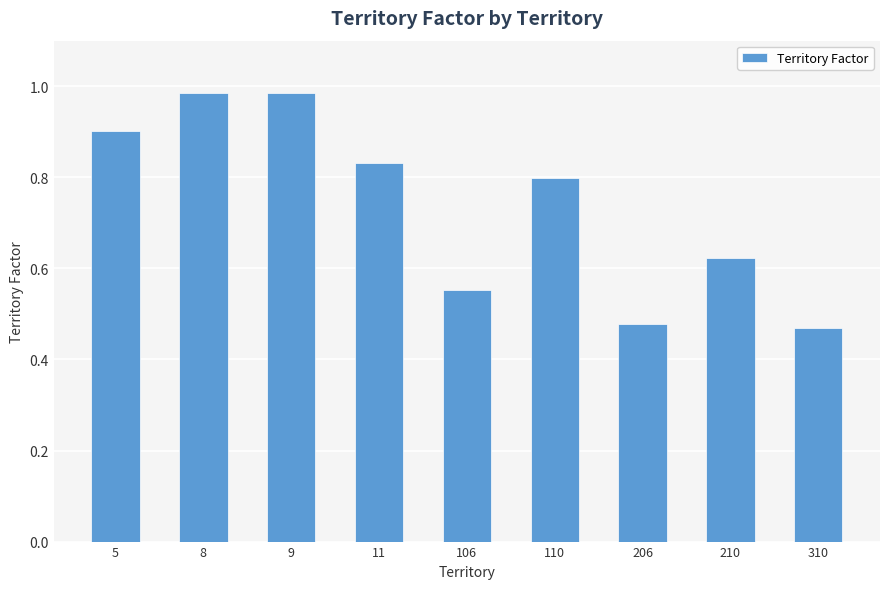

What is the sum of the values at 5 and 8?

1.9